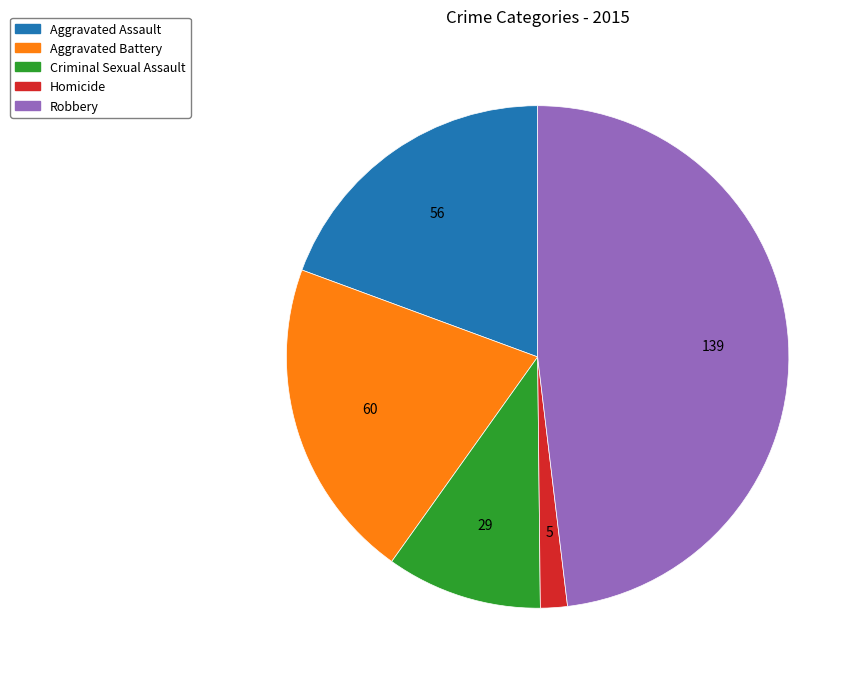

The Aggravated Battery slice represents 11% of the pie. True or false?

False